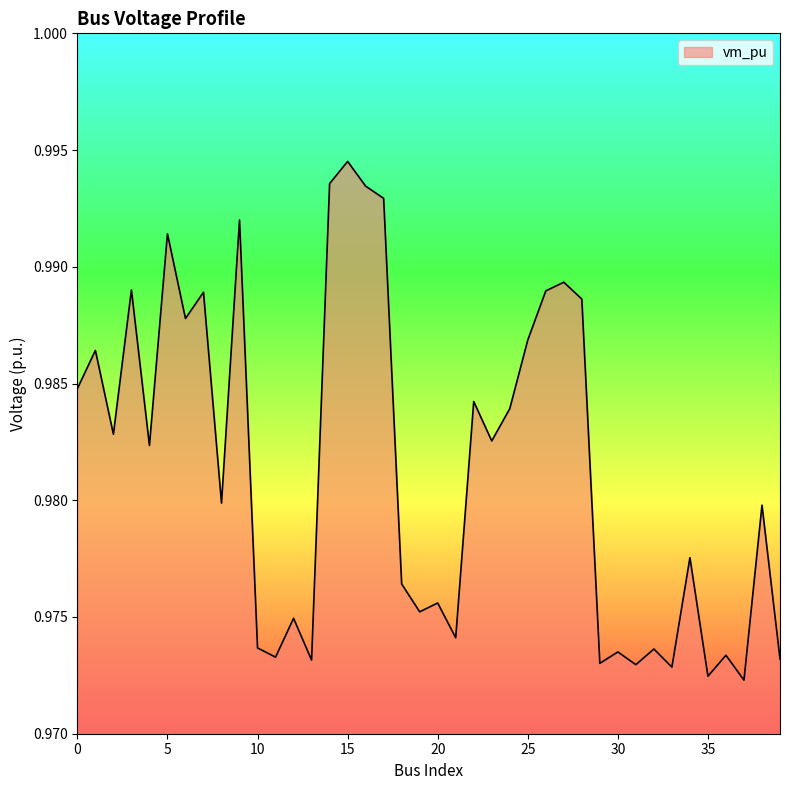

Does the chart have visible grid lines?

No